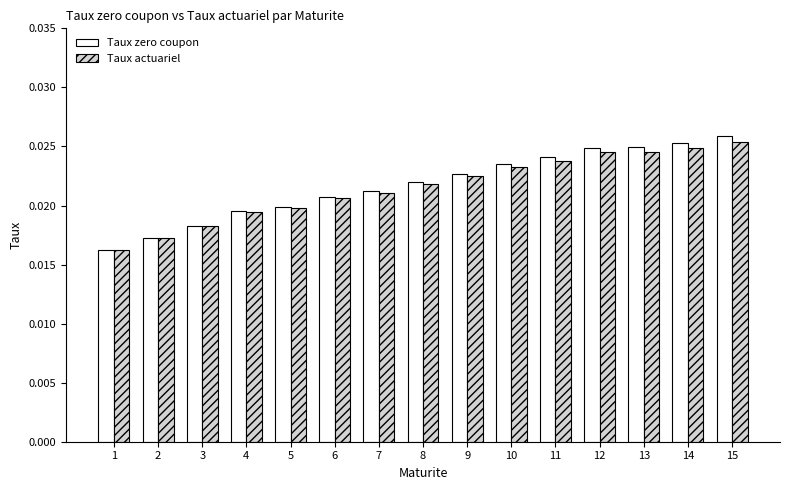

At how many categories does at least one series exceed 0?

15